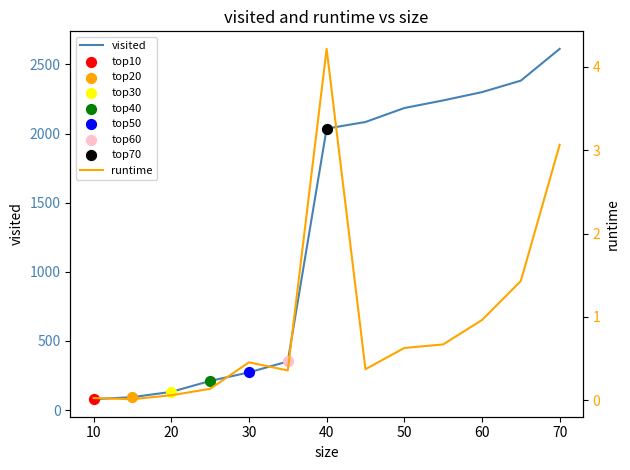

Is the value of visited at 70 greater than the value of runtime at 10?

Yes